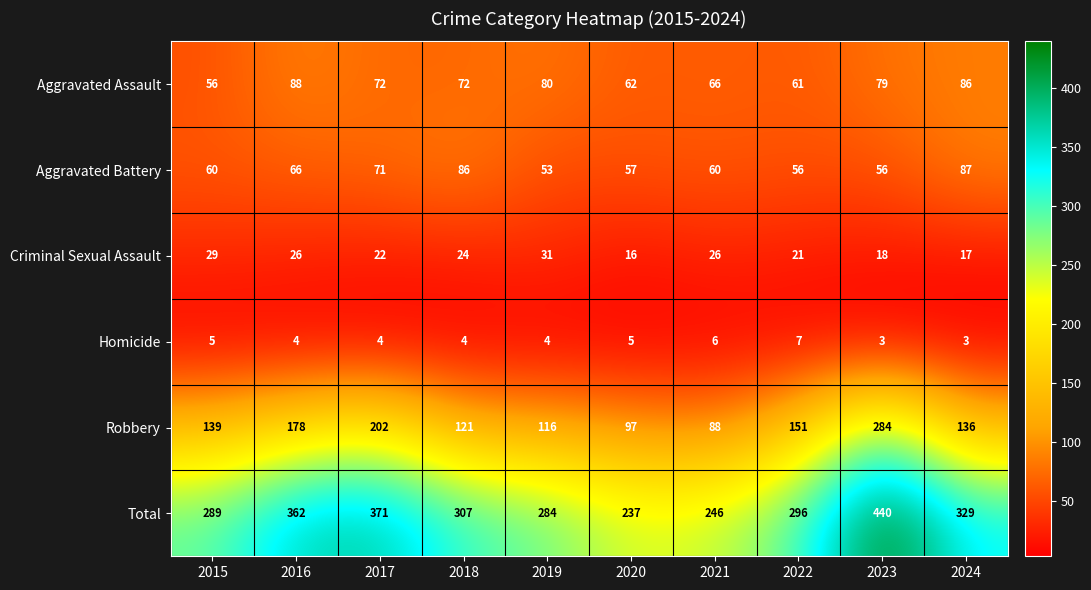

Between 2016 and 2021, which series saw the biggest shift?

Total